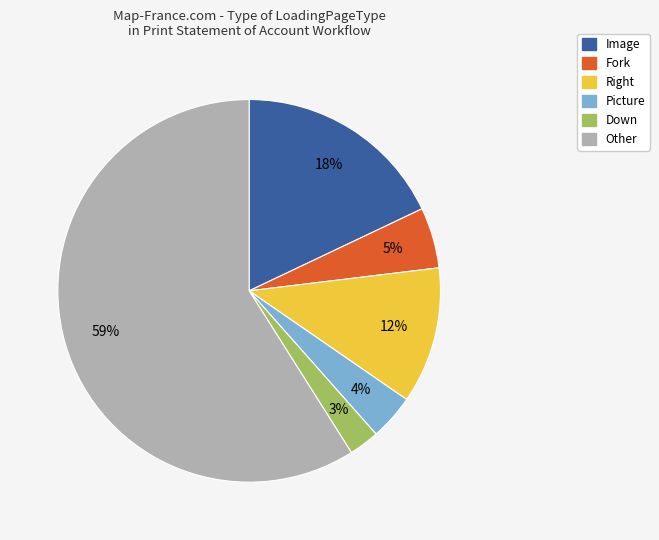

Rank the categories by value from lowest to highest.

Down, Picture, Fork, Right, Image, Other